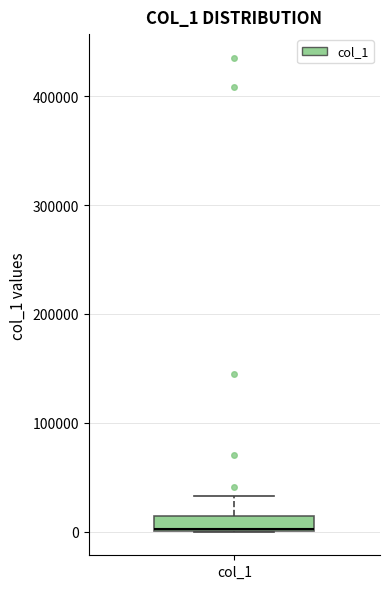

Where is the upper edge of the box for col_1 on the y-axis? The values are not printed on the chart, so give them approximately, as read against the axis.

10000